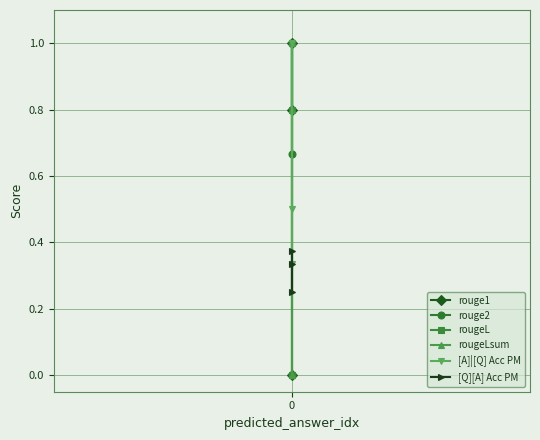

How many positive values does the rougeL series have?

2